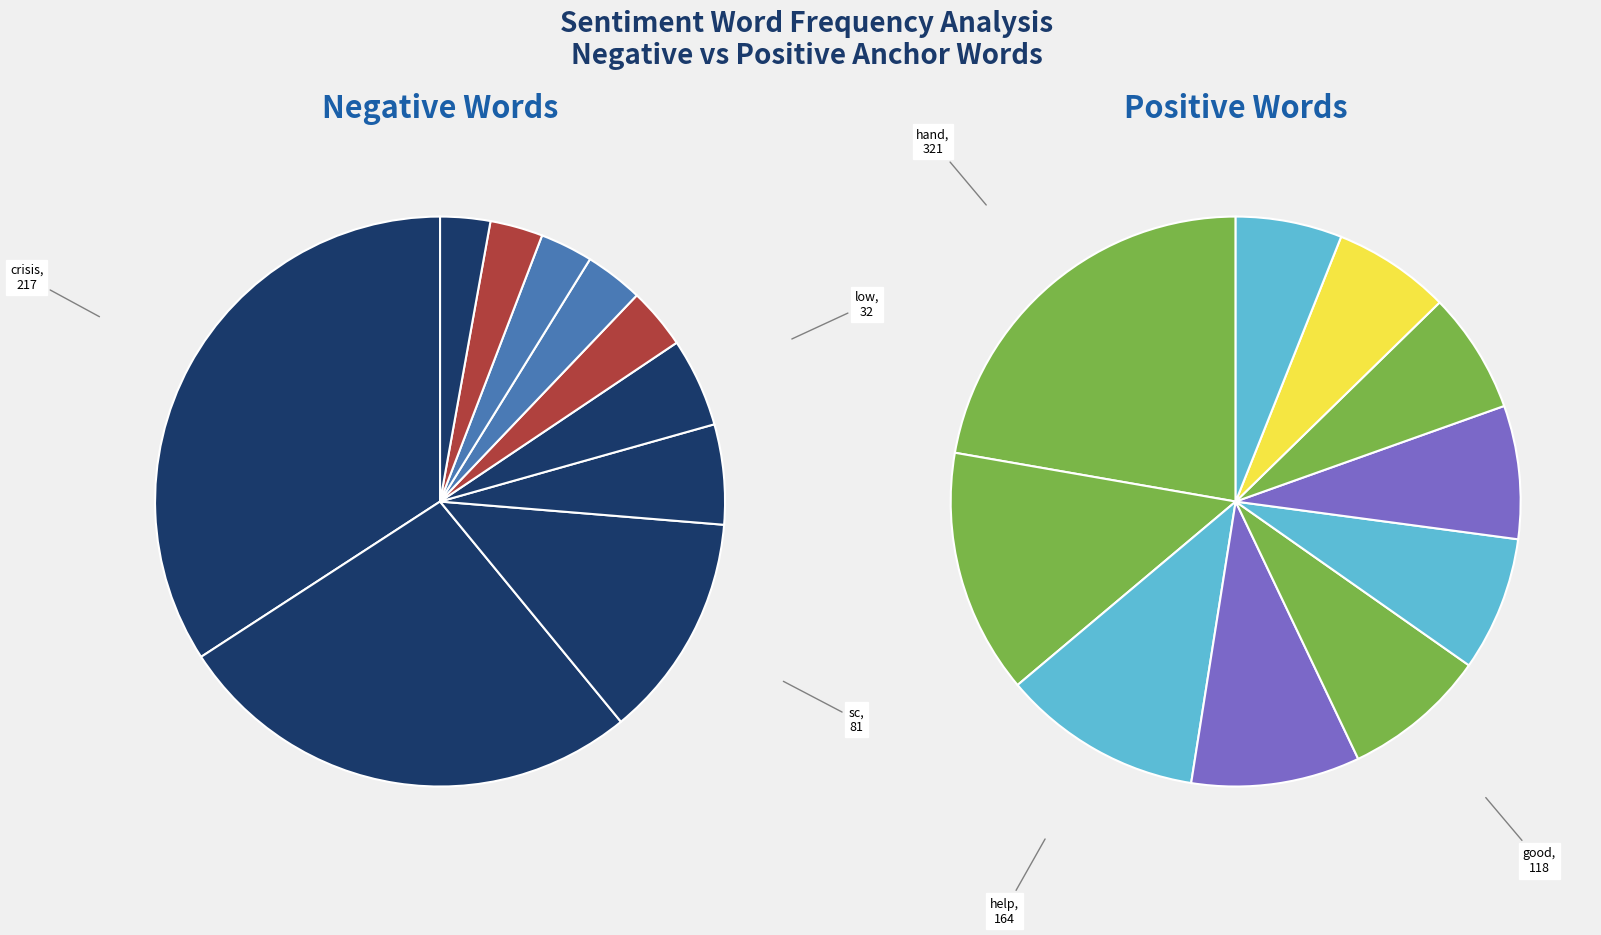

Which series has the largest range (max minus min)?

positive_values